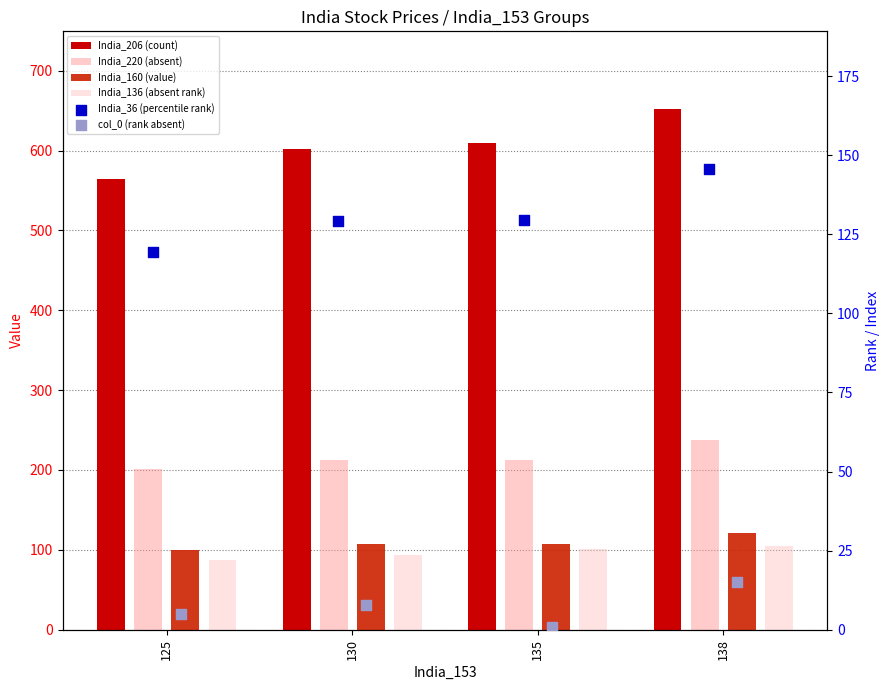

Which series reaches the maximum Y coordinate?

India_206 (count)